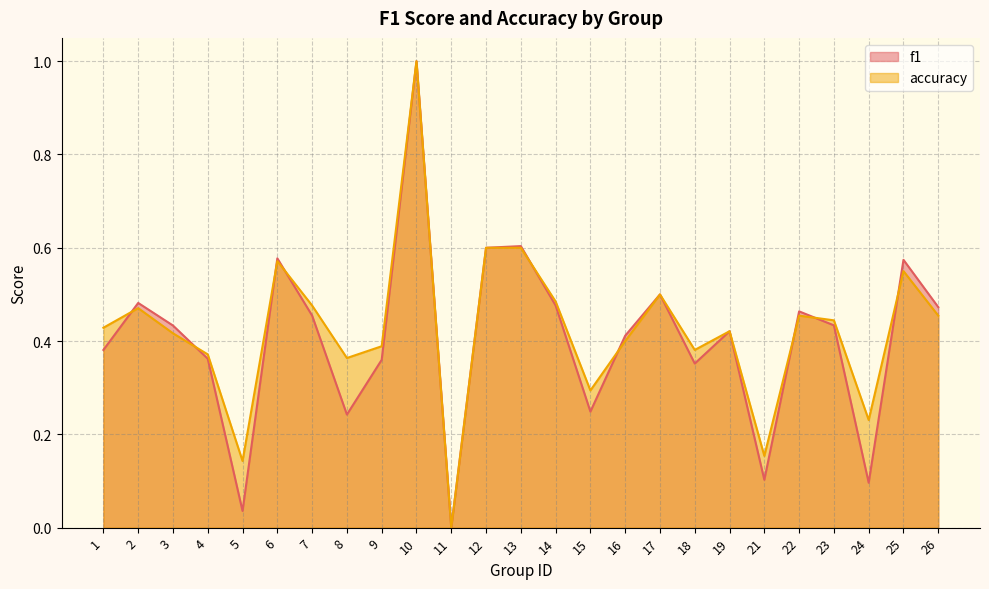

The value of f1 at 1 is 0.4. True or false?

True